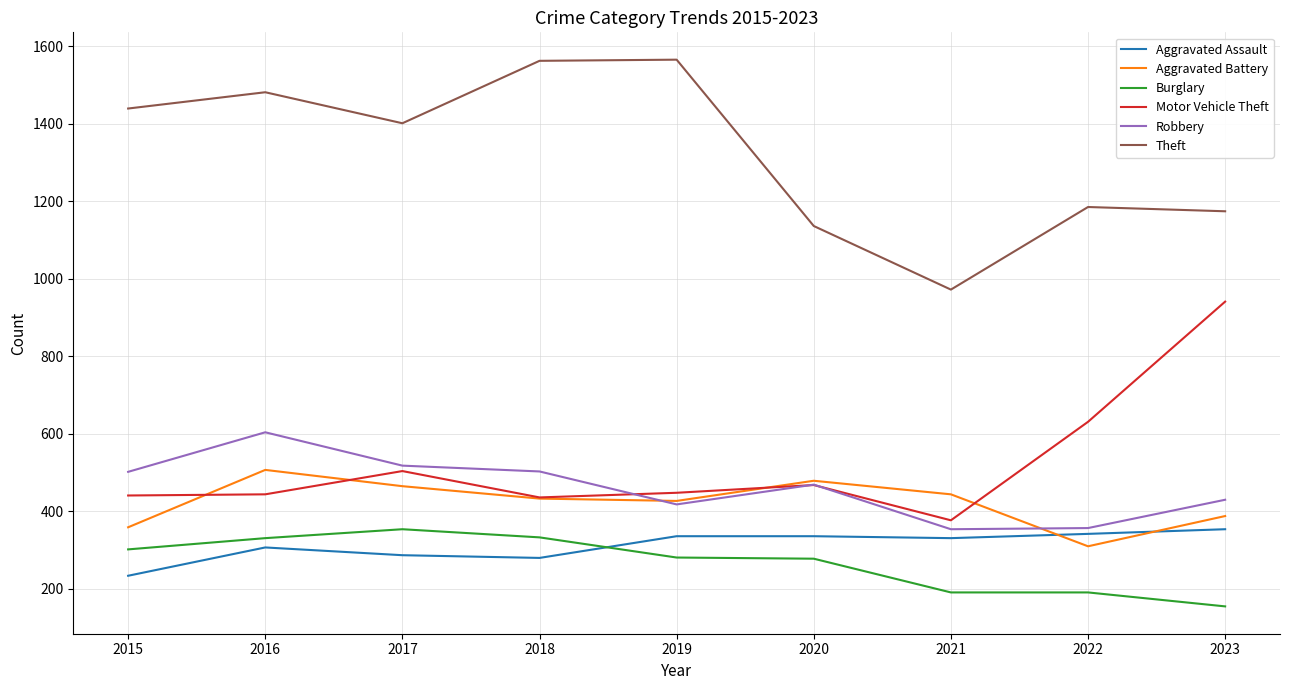

In Theft, how many points are lower than both neighbors (excluding endpoints)?

2